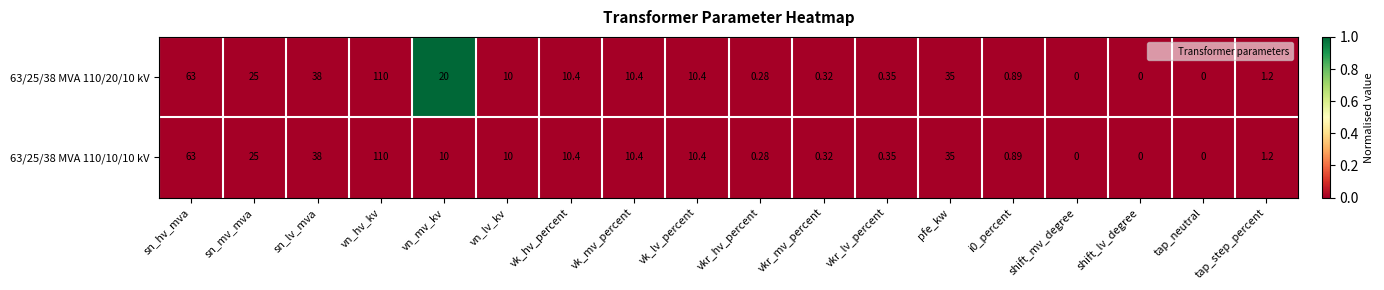

Where is 63/25/38 MVA 110/20/10 kV nearest to the value 55?

sn_hv_mva